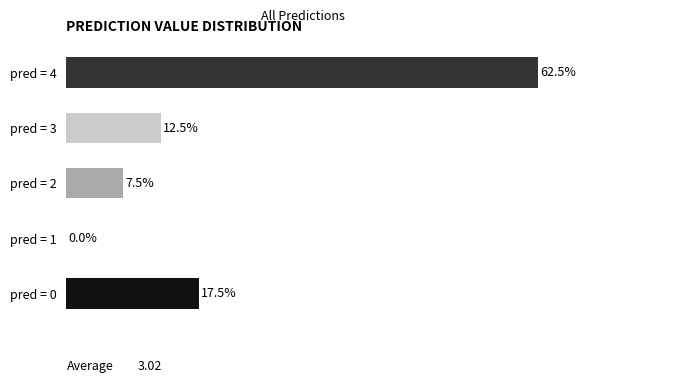

Between pred = 4 and pred = 2, which is larger?

pred = 4